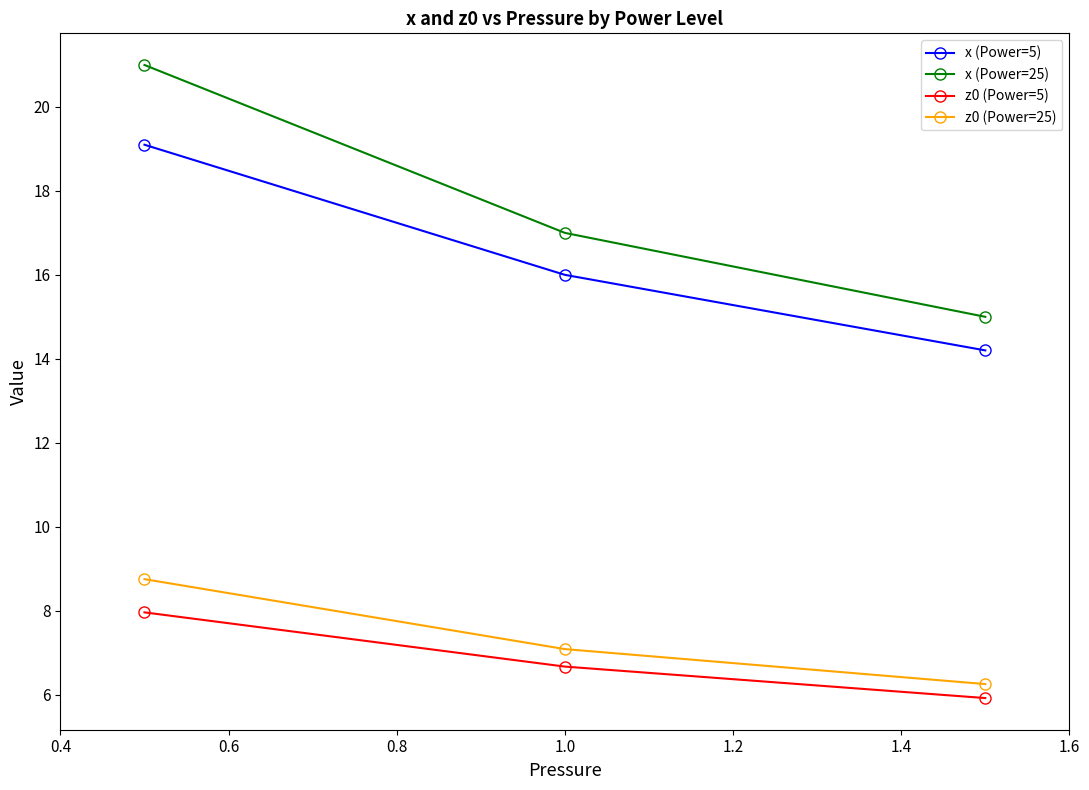

Which series has the largest range (max minus min)?

x (Power=25)